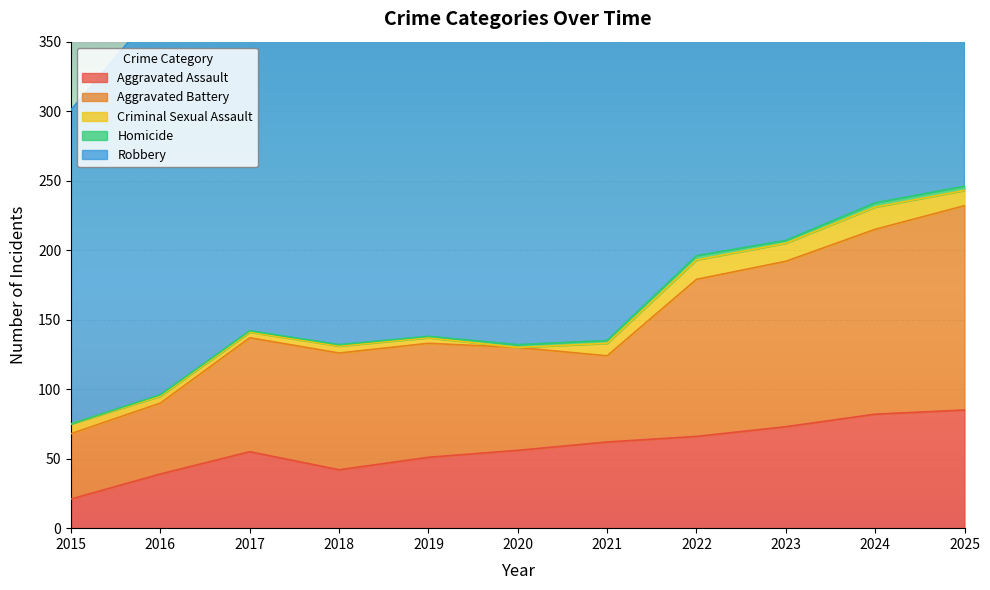

Reading left to right, transcribe all the data shown in this chart.

Aggravated Assault: 21	39	55	42	51	56	62	66	73	82	85
Aggravated Battery: 47	51	82	84	82	74	62	113	119	133	147
Criminal Sexual Assault: 7	5	4	5	4	0	9	14	13	16	11
Homicide: 0	1	1	1	1	2	2	3	2	3	3
Robbery: 226	281	253	250	331	291	253	312	234	301	282